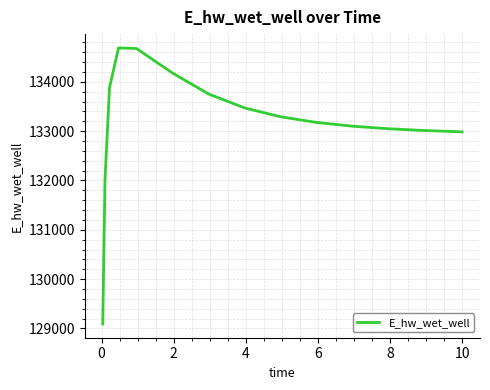

What is the difference between the maximum and minimum values?

5594.4